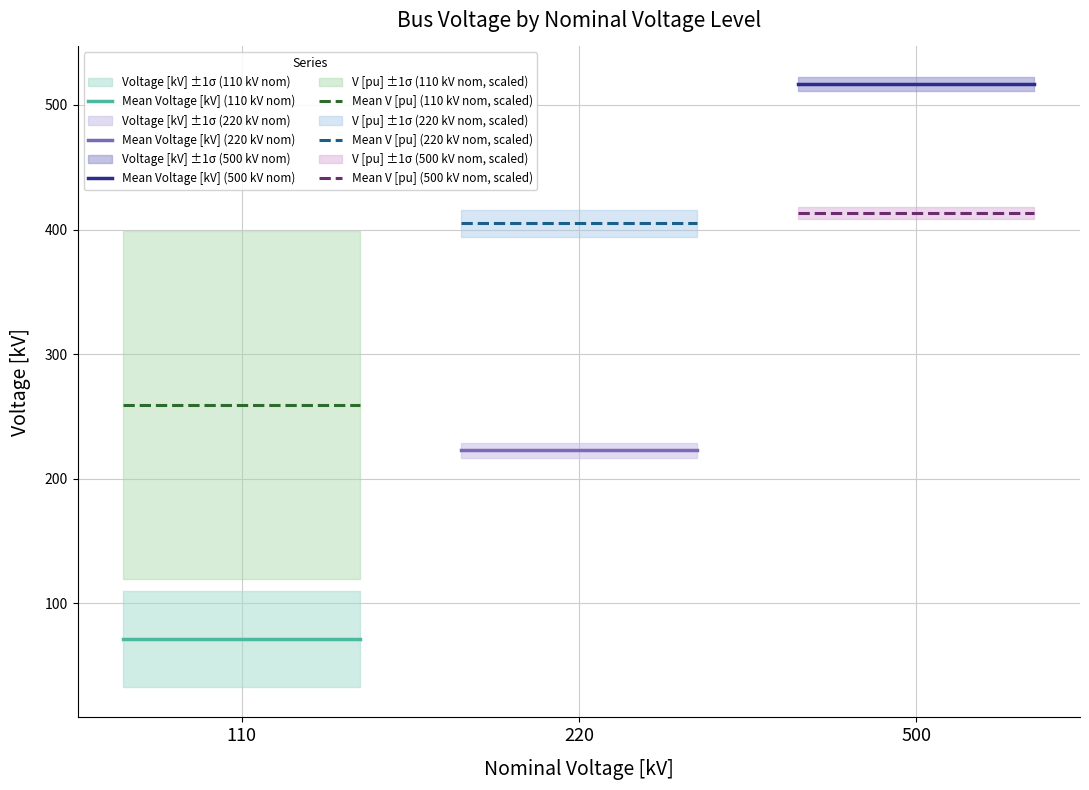

Which series has the largest total across all categories?

Mean Voltage [kV] (500 kV nom)